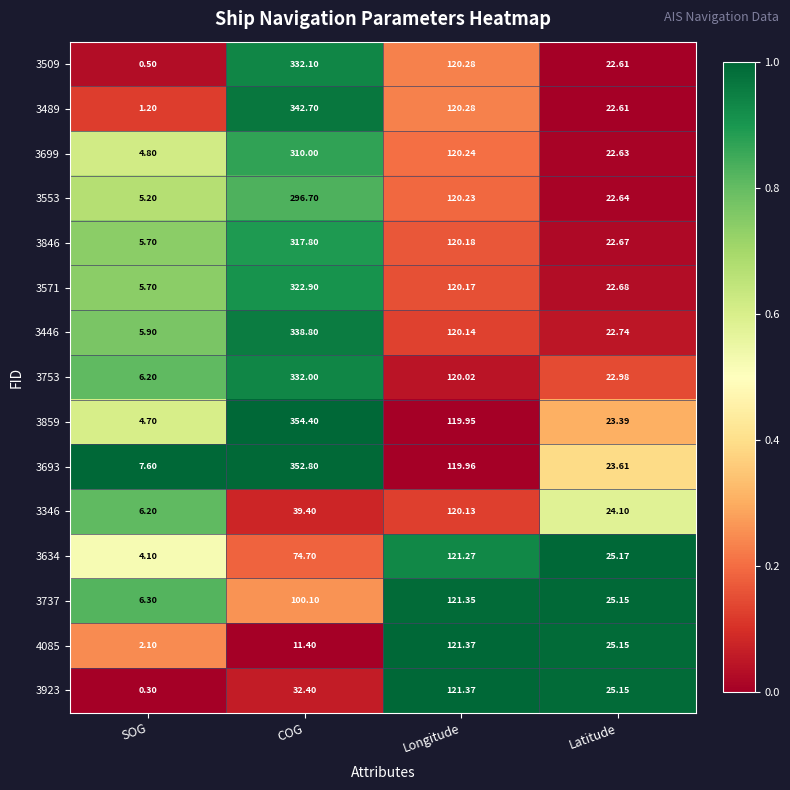

At which category is the sum across all series the highest?

COG